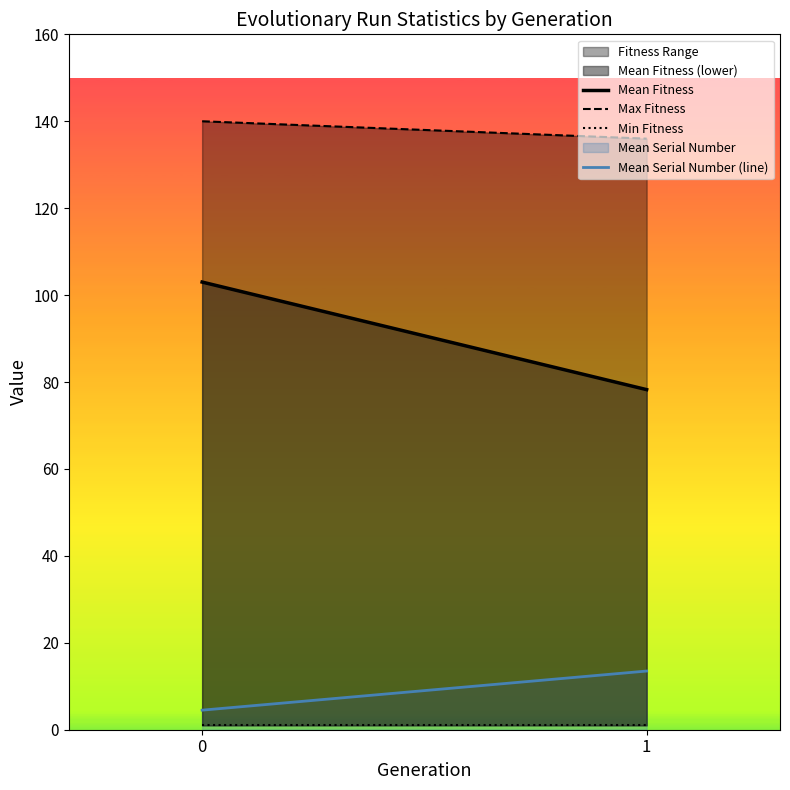

At how many categories does at least one series exceed 12?

2